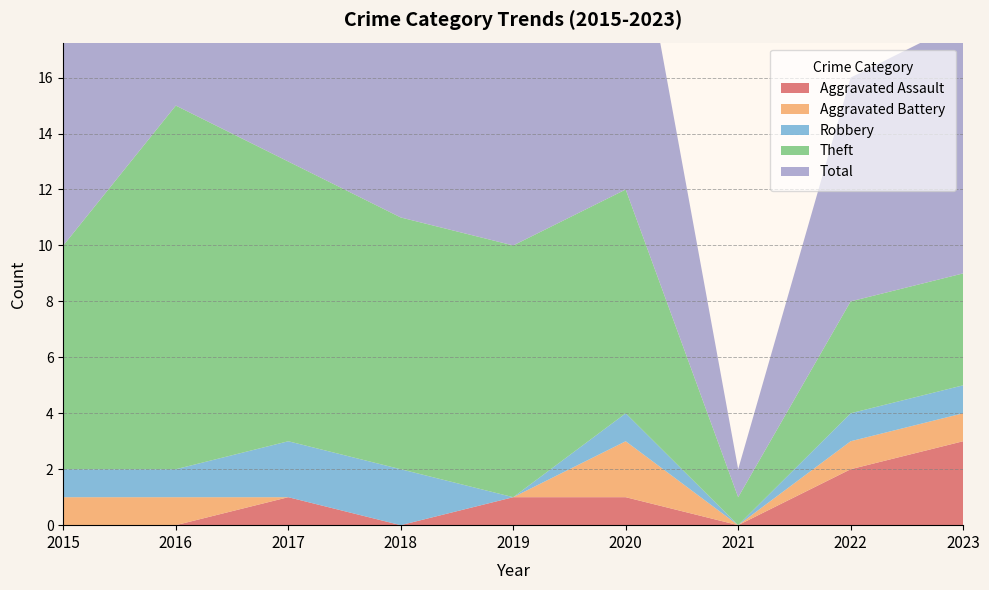

Reading right to left, transcribe all the data shown in this chart.

Aggravated Assault: 3	2	0	1	1	0	1	0	0
Aggravated Battery: 1	1	0	2	0	0	0	1	1
Robbery: 1	1	0	1	0	2	2	1	1
Theft: 4	4	1	8	9	9	10	13	8
Total: 9	8	1	12	10	13	13	15	10